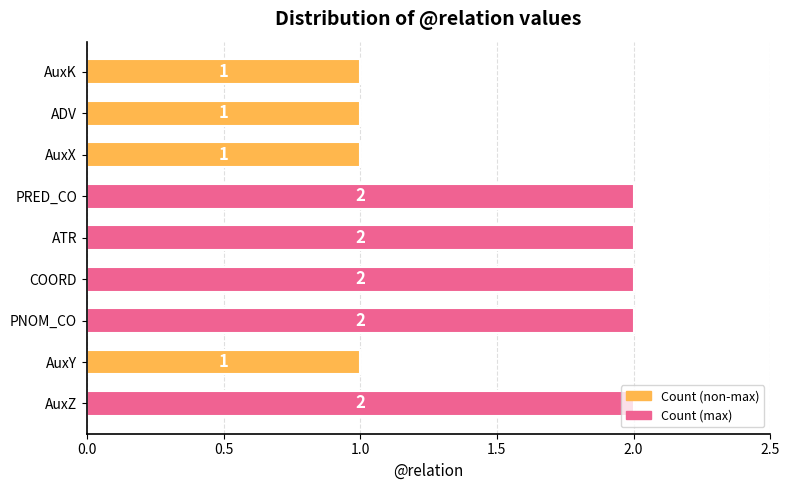

Count the values in the range 1 to 2.

9